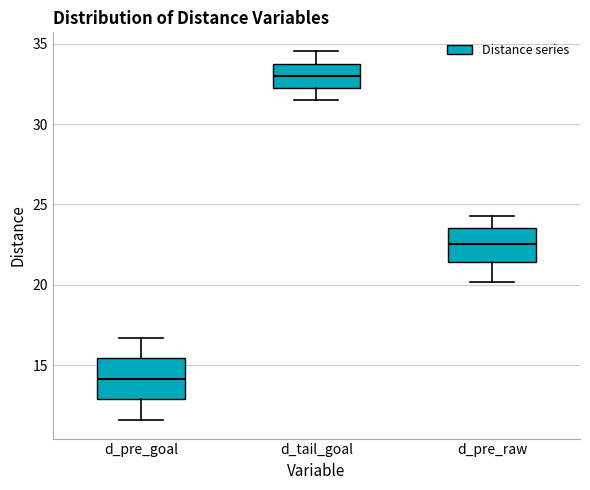

Reading left to right, transcribe this box plot: for each box, give where its median line is, the range the box spans, and where its two whiskers end, as read against the y-axis. The values are not printed on the chart, so give them approximately, as read against the axis.

d_pre_goal: median 14.0, box 13.0 to 15.5, whiskers 11.5 to 16.5
d_tail_goal: median 33.0, box 32.0 to 33.5, whiskers 31.5 to 34.5
d_pre_raw: median 22.5, box 21.5 to 23.5, whiskers 20.0 to 24.5